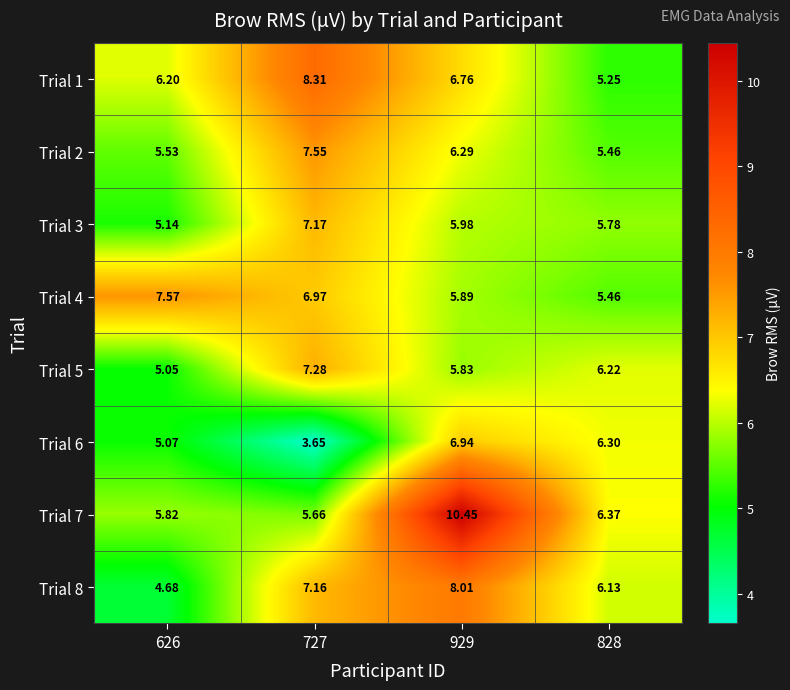

Is the value of Trial 1 at 626 greater than the value of Trial 7 at 626?

Yes